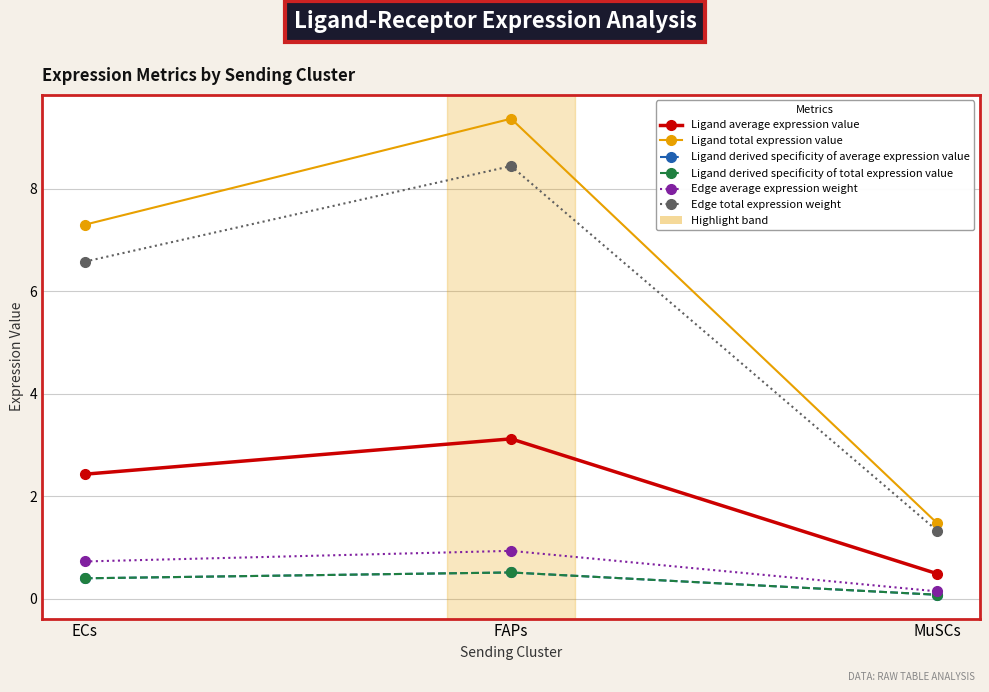

Is this an area chart (filled region under the line)?

No